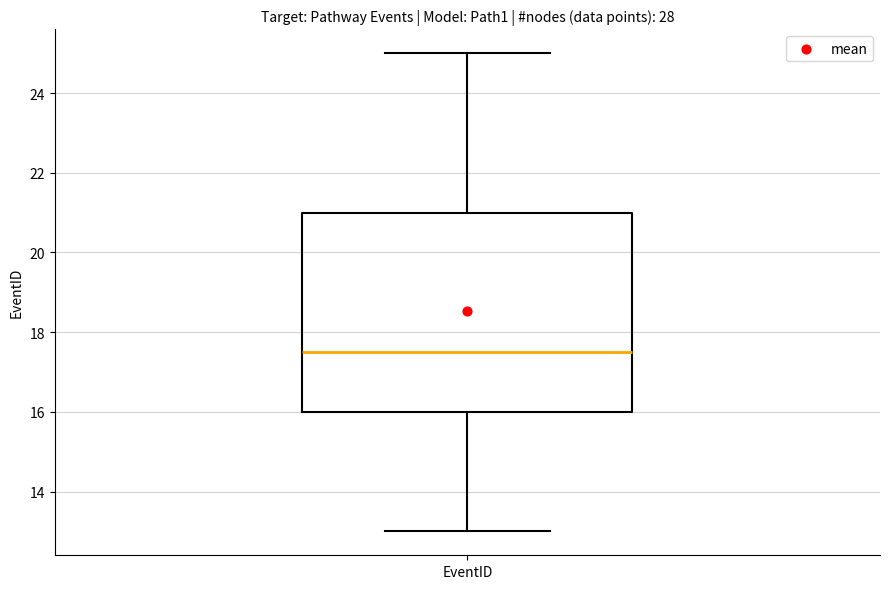

Transcribe this box plot: give where the median line is, the range the box spans, and where the two whiskers end, as read against the y-axis. The values are not printed on the chart, so give them approximately, as read against the axis.

median 17.6, box 16.0 to 21.0, whiskers 13.0 to 25.0